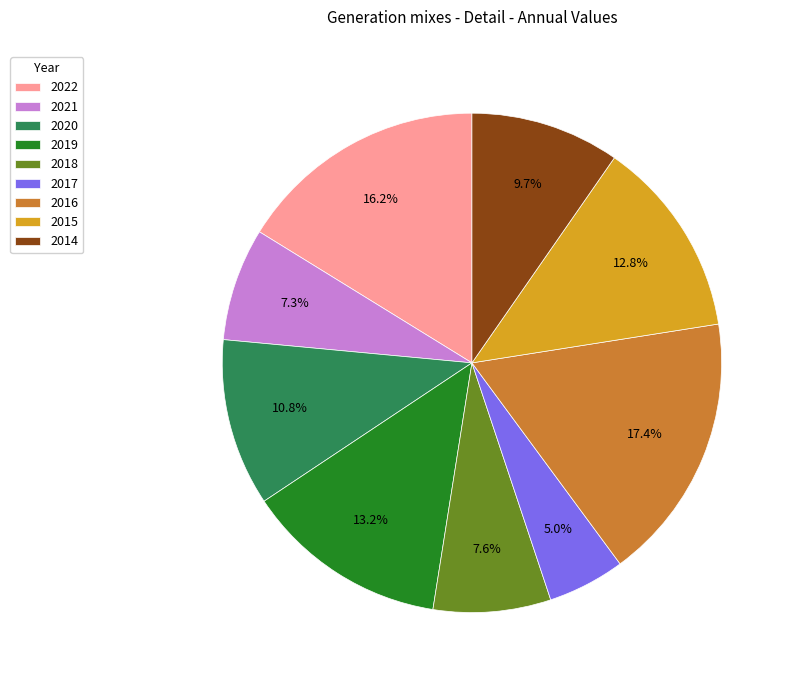

True or false: 2015 accounts for 24% of the total.

False